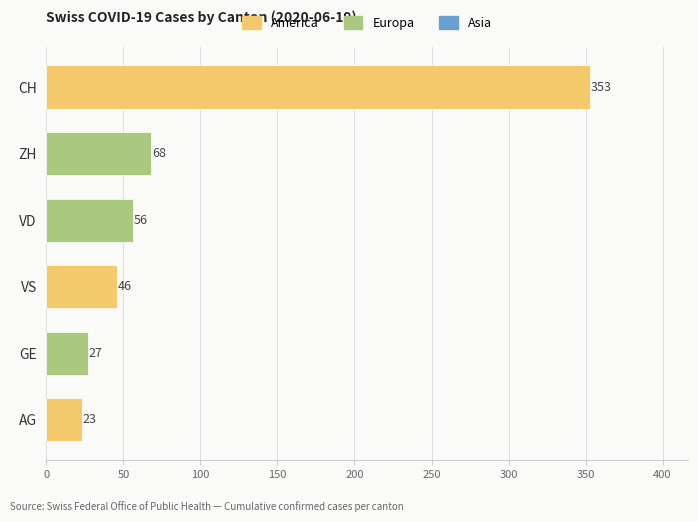

What is the change in value from VD to VS?

-10